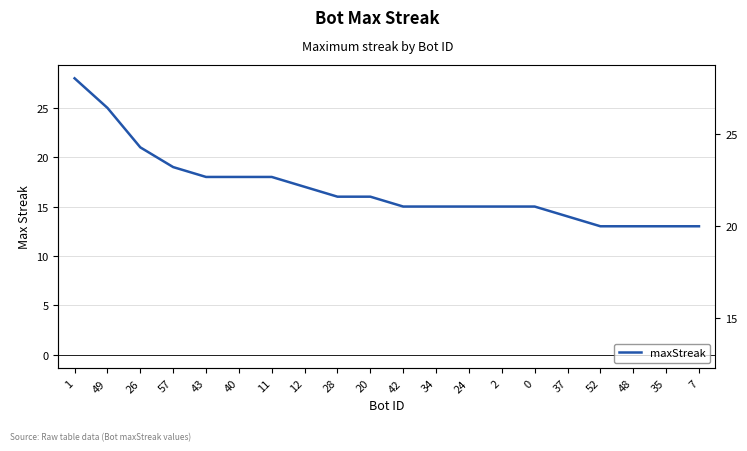

The chart shows a value of 28 at 1. True or false?

True